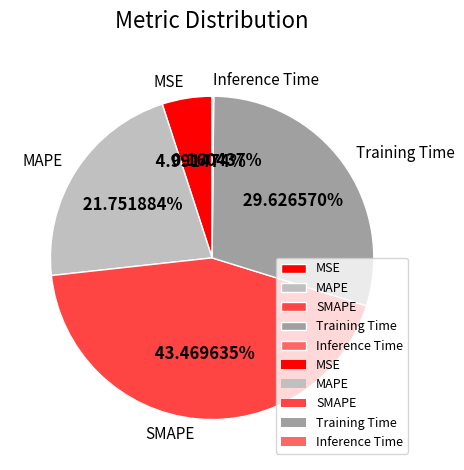

Does Training Time account for over 50% of the chart?

No